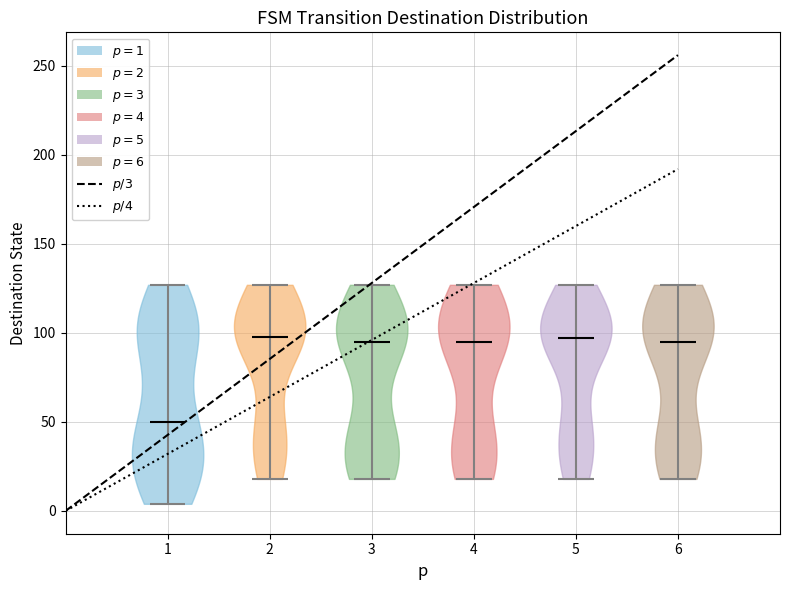

Reading left to right, read every violin against the y-axis: where its median line is, and the lowest and highest points it reaches. The values are not printed on the chart, so give them approximately, as read against the axis.

1: median line 50, lowest point 5, highest point 125
2: median line 100, lowest point 20, highest point 125
3: median line 95, lowest point 20, highest point 125
4: median line 95, lowest point 20, highest point 125
5: median line 95, lowest point 20, highest point 125
6: median line 95, lowest point 20, highest point 125